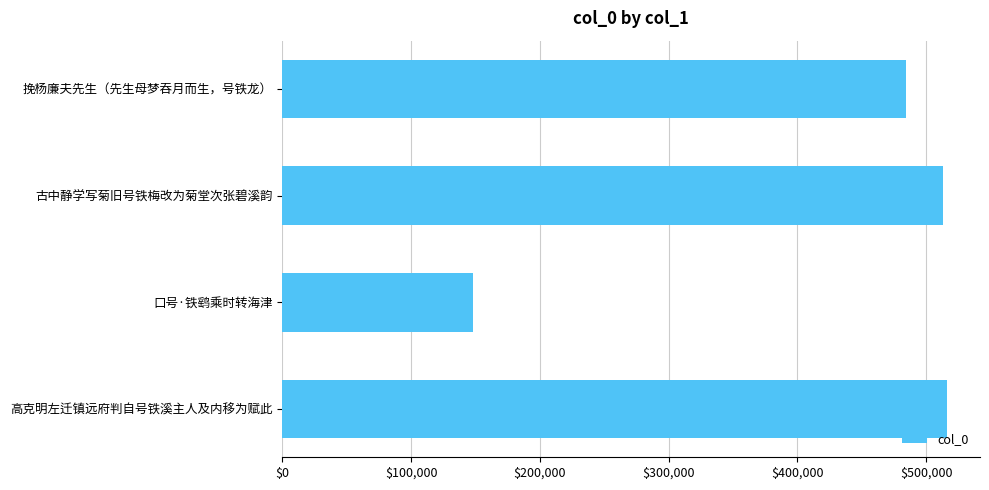

What is the value of the 2nd bar from the top?

513090